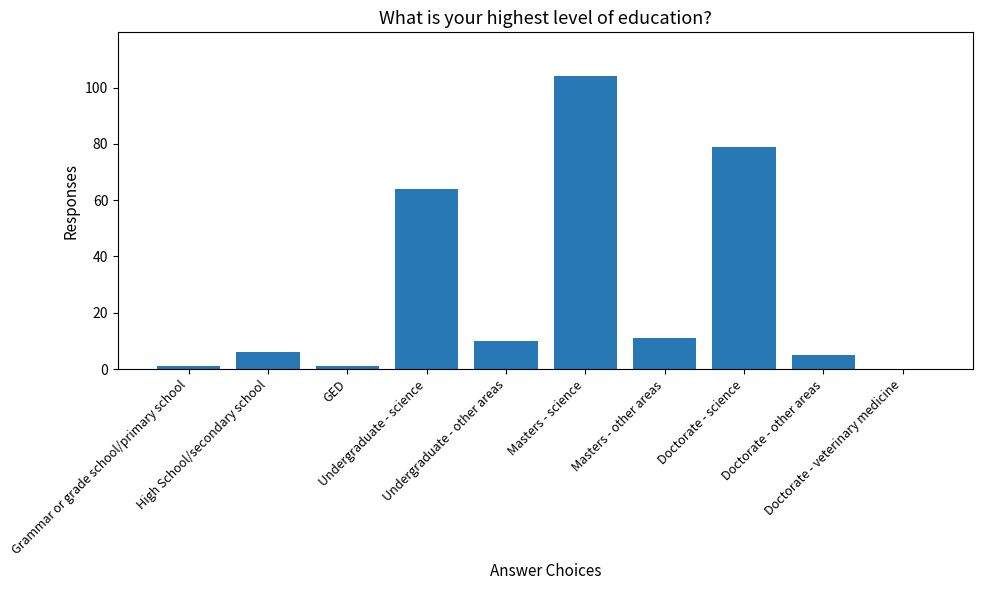

Count the number of categories in the chart.

10